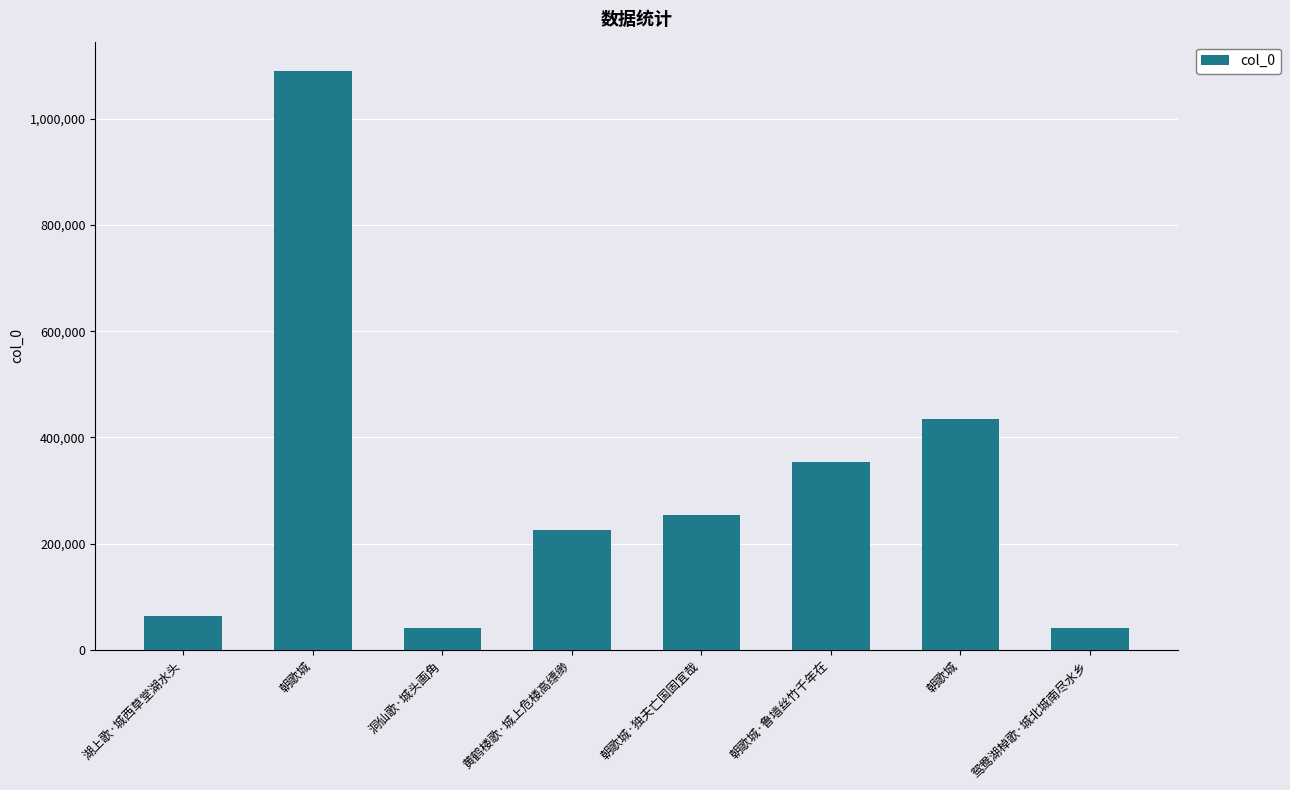

How many categories are shown in the chart?

8